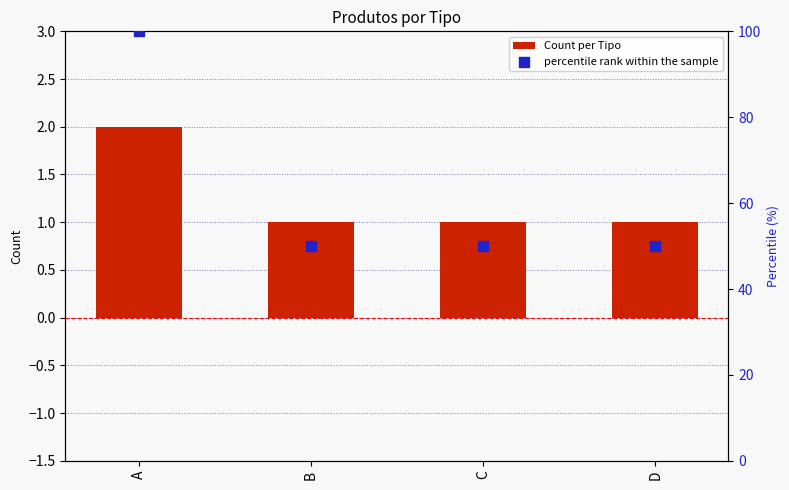

What is the total value across all series at A?

102